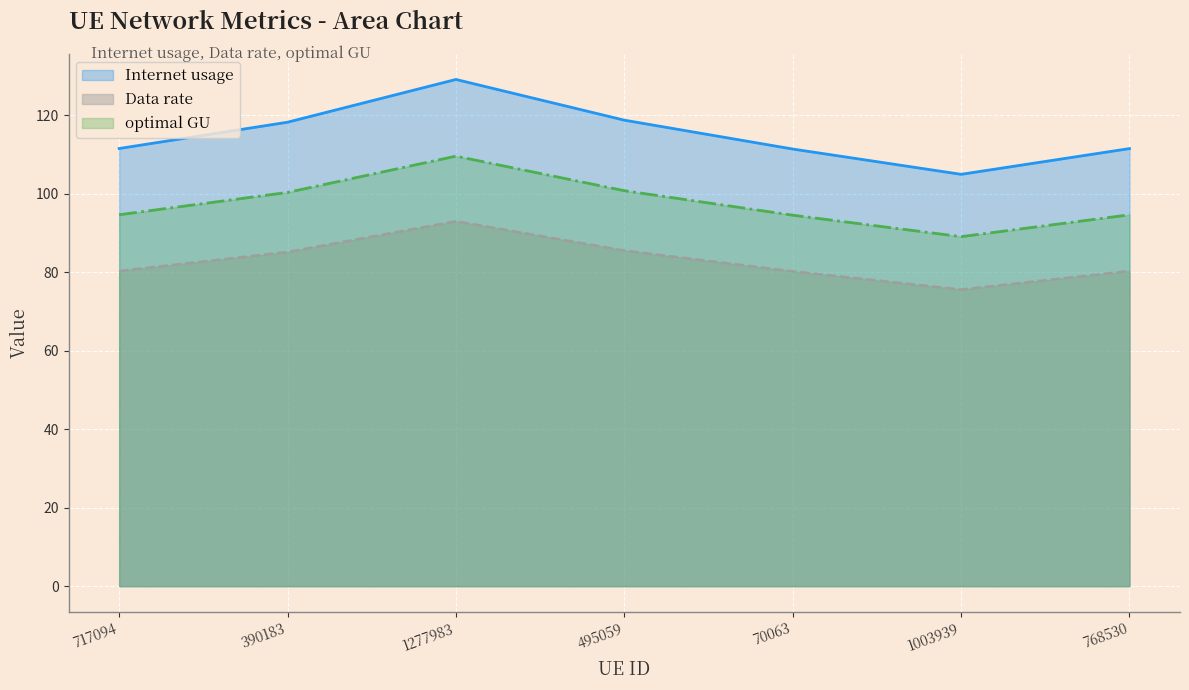

What is the label of the 4th point from the left?

495059